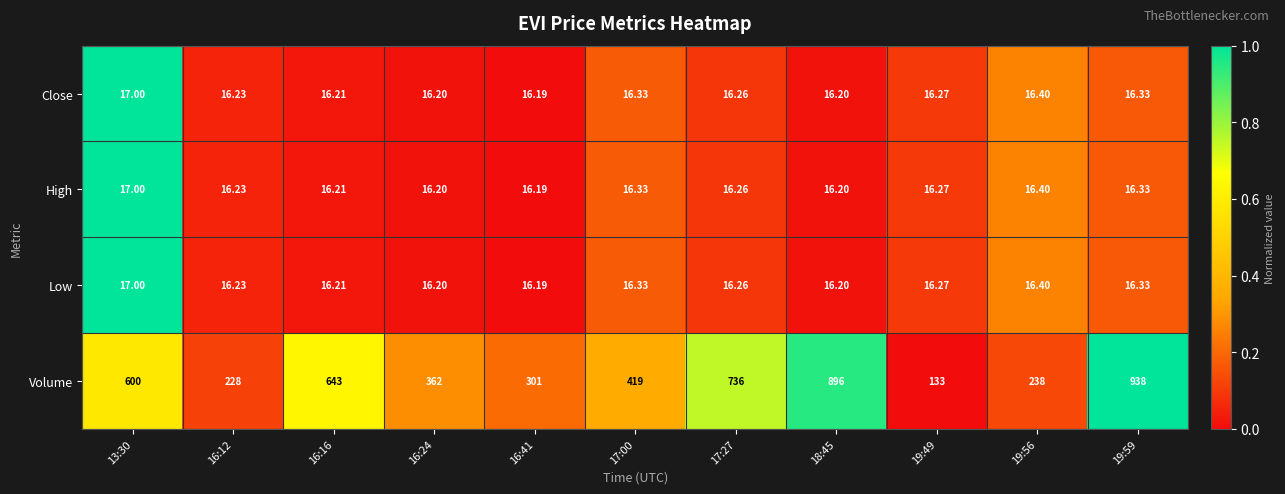

Which series has the largest range (max minus min)?

Volume